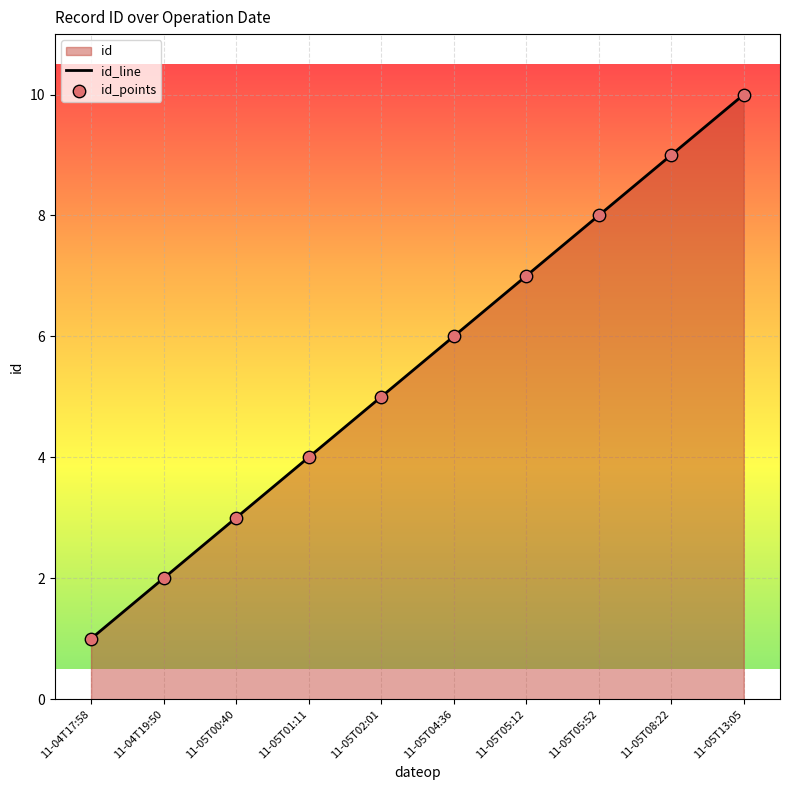

Which series has the largest total across all categories?

id_line